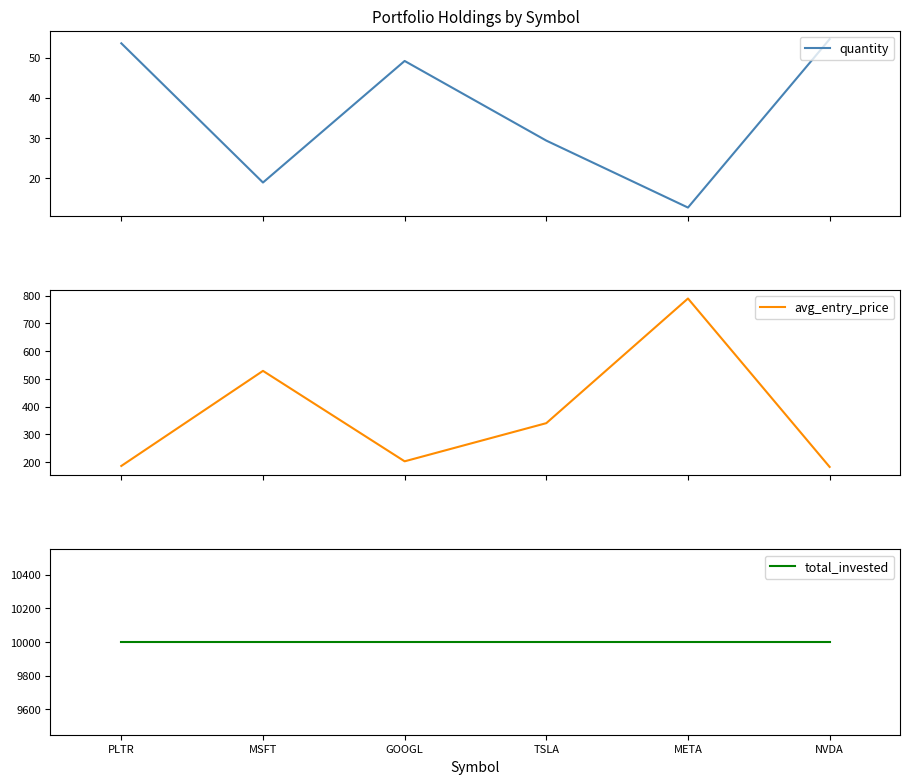

List the labels in order of quantity value, largest first.

NVDA, PLTR, GOOGL, TSLA, MSFT, META